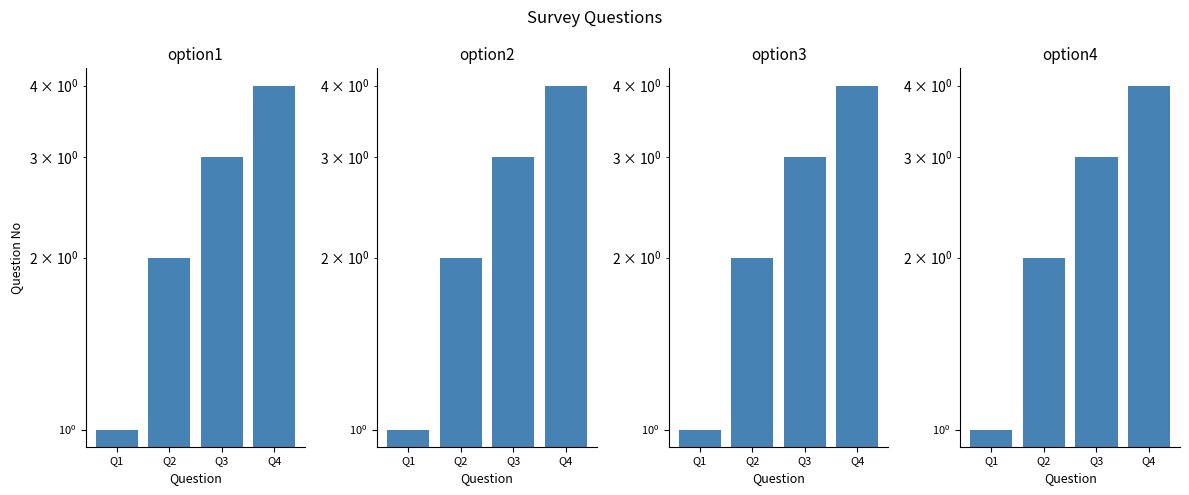

Reading left to right, transcribe all the data shown in this chart.

option1: Q1=1	Q2=2	Q3=3	Q4=4
option2: Q1=1	Q2=2	Q3=3	Q4=4
option3: Q1=1	Q2=2	Q3=3	Q4=4
option4: Q1=1	Q2=2	Q3=3	Q4=4